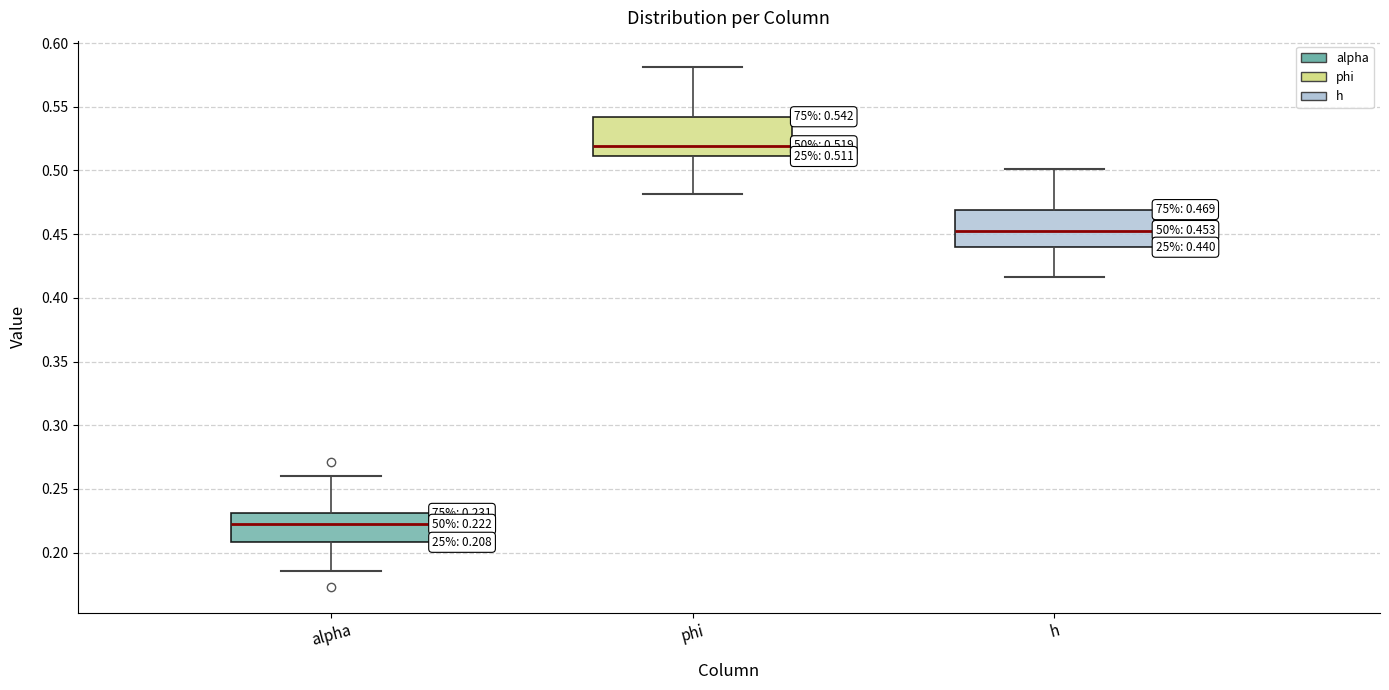

Which box has the highest median line?

phi